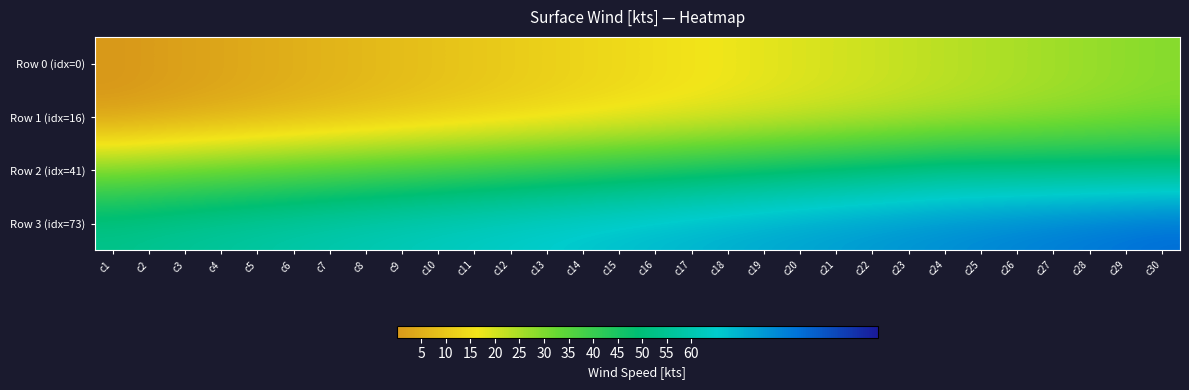

What is the greatest value displayed?

83